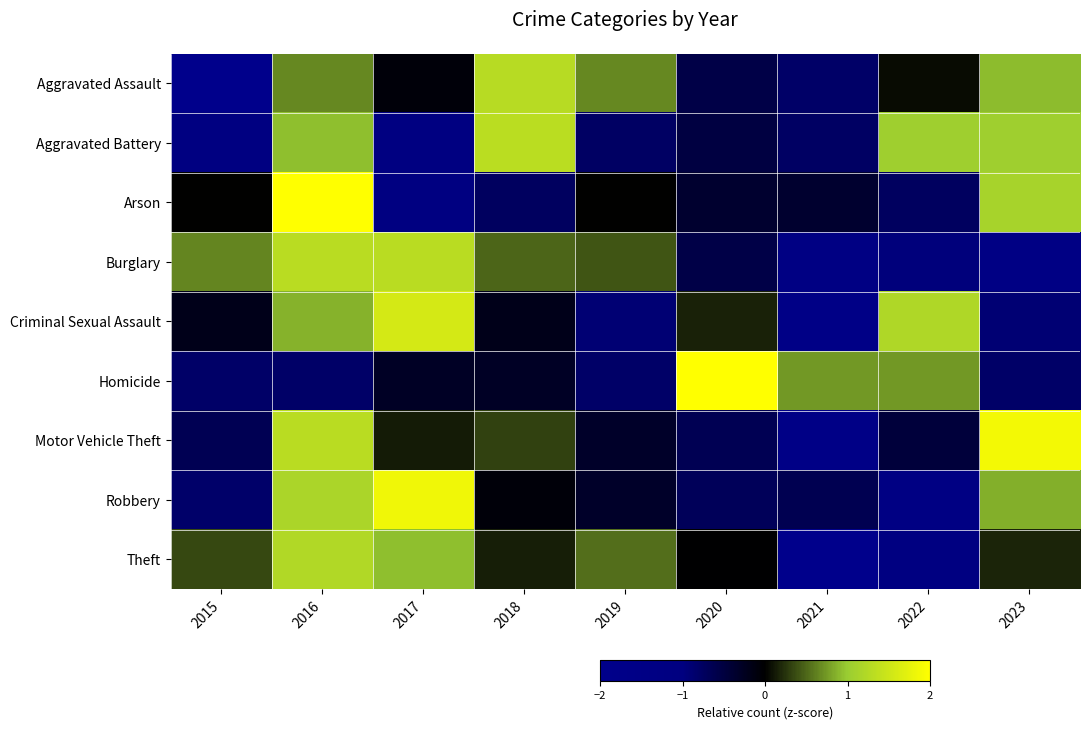

Which has a higher value, 2016 or 2023?

2023